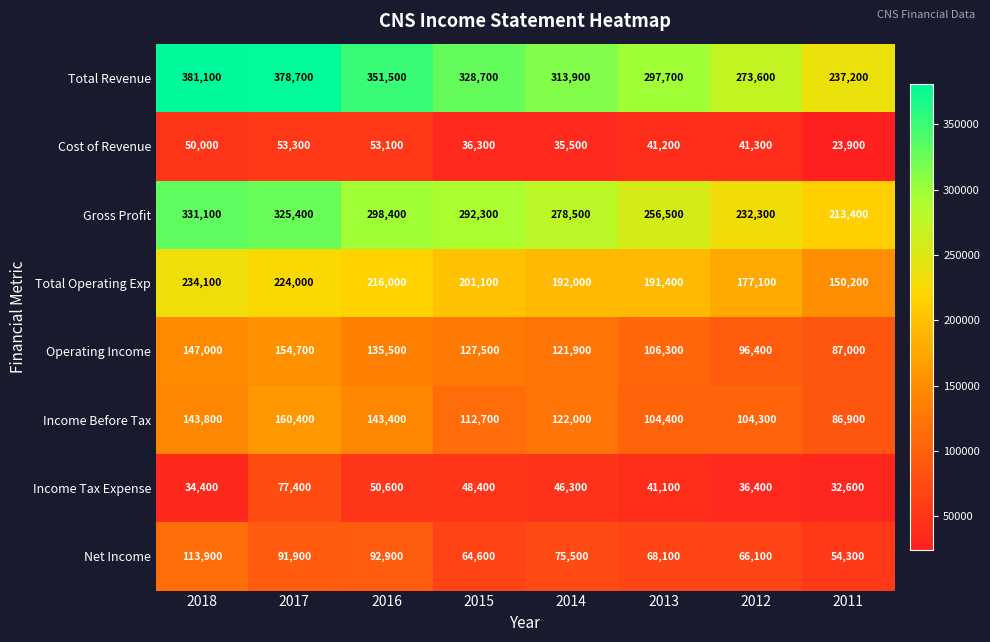

The value of Total Revenue at 2016 is 107232. True or false?

False